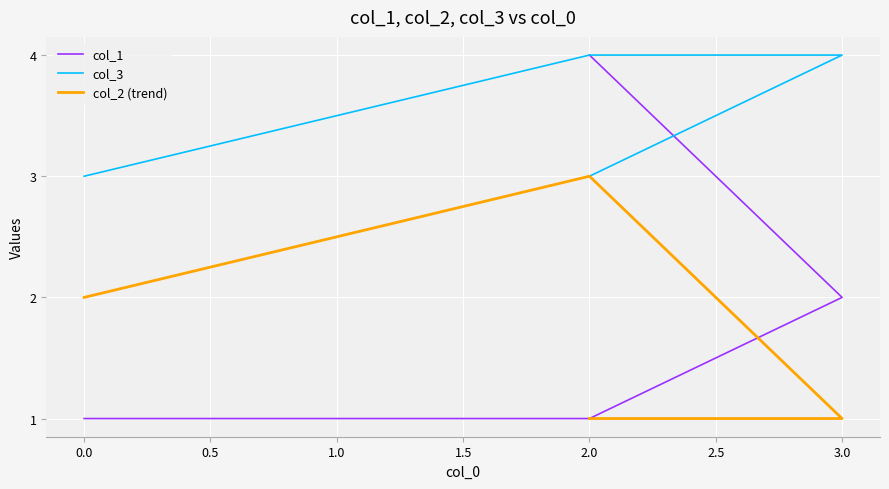

True or false: col_3 and col_2 (trend) cross at least once.

False